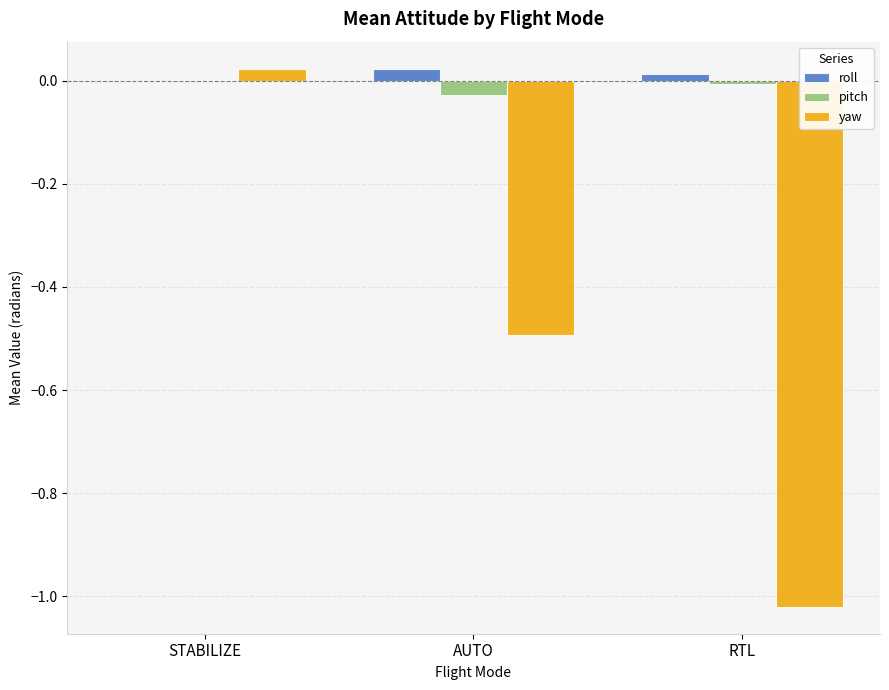

Are the bars grouped side by side (vs. stacked)?

Yes